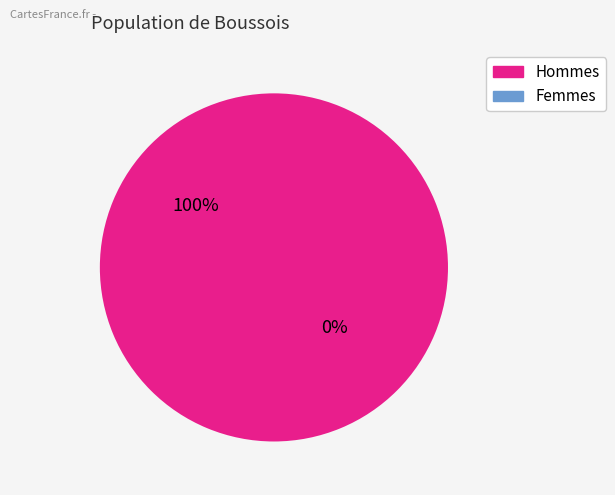

Is 321510001174862 the majority of the pie?

No